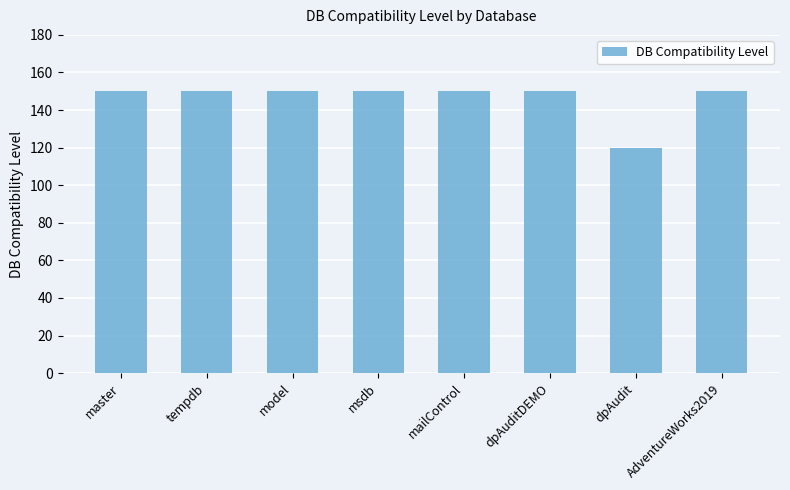

Reading left to right, list all the values displayed in this chart.

master=150	tempdb=150	model=150	msdb=150	mailControl=150	dpAuditDEMO=150	dpAudit=120	AdventureWorks2019=150